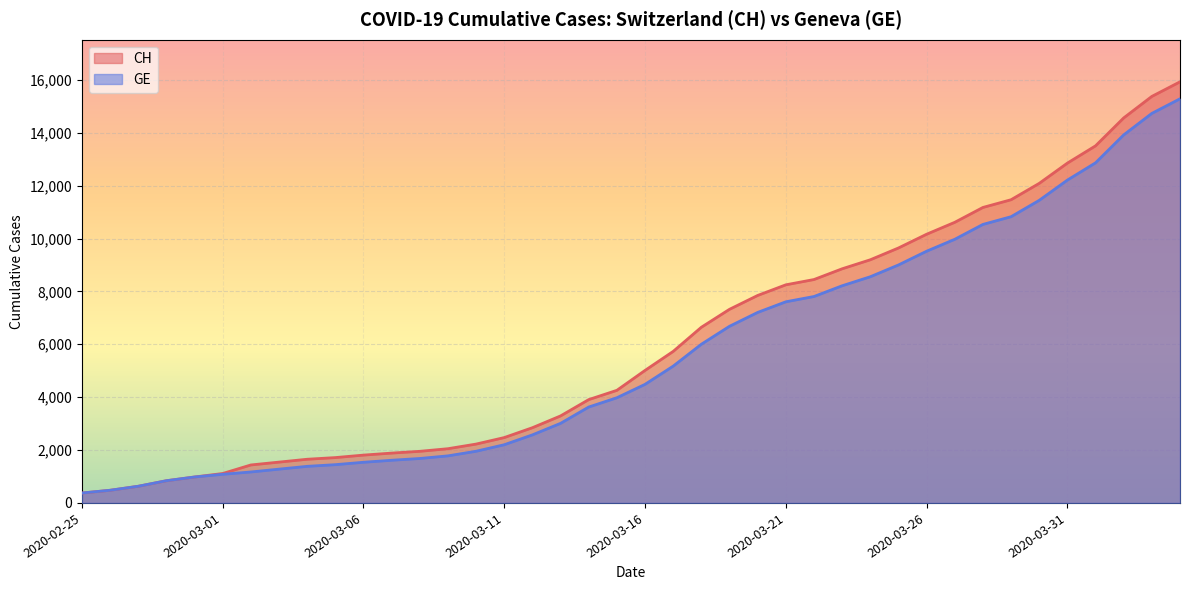

What is the difference between the second highest and second lowest values in the CH series?

14896